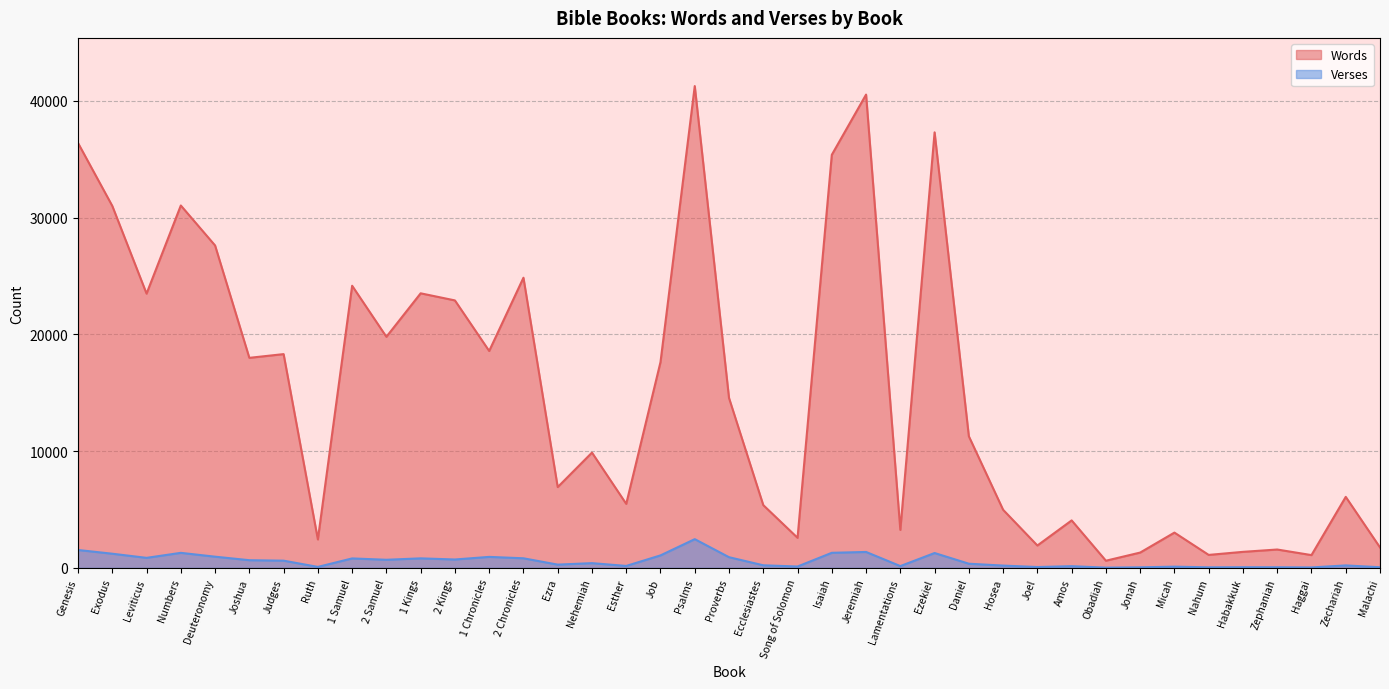

How many data points in Words are less than 11272?

19